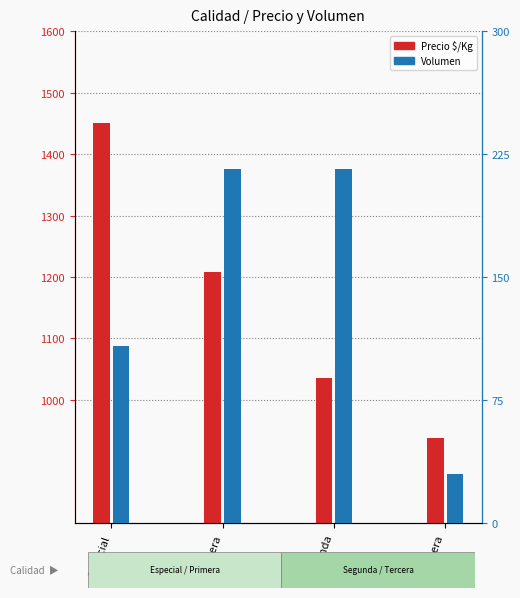

What are all the series names shown in the legend?

Precio $/Kg, Volumen